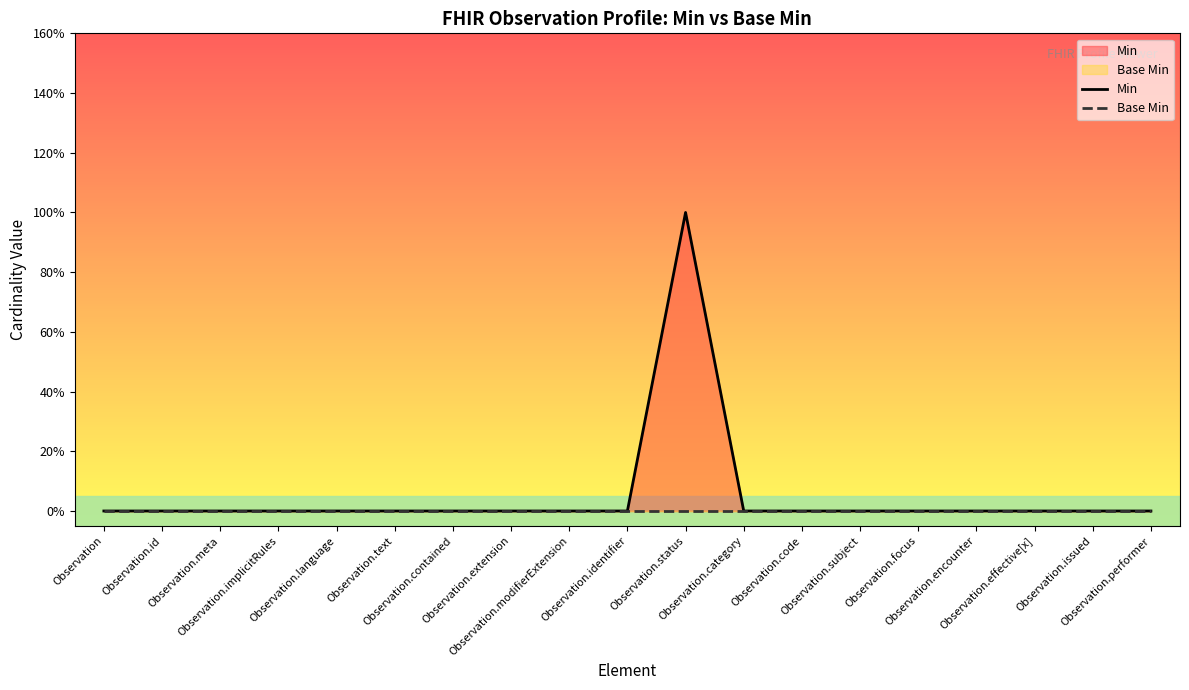

Which category has the lowest value across all series?

Observation